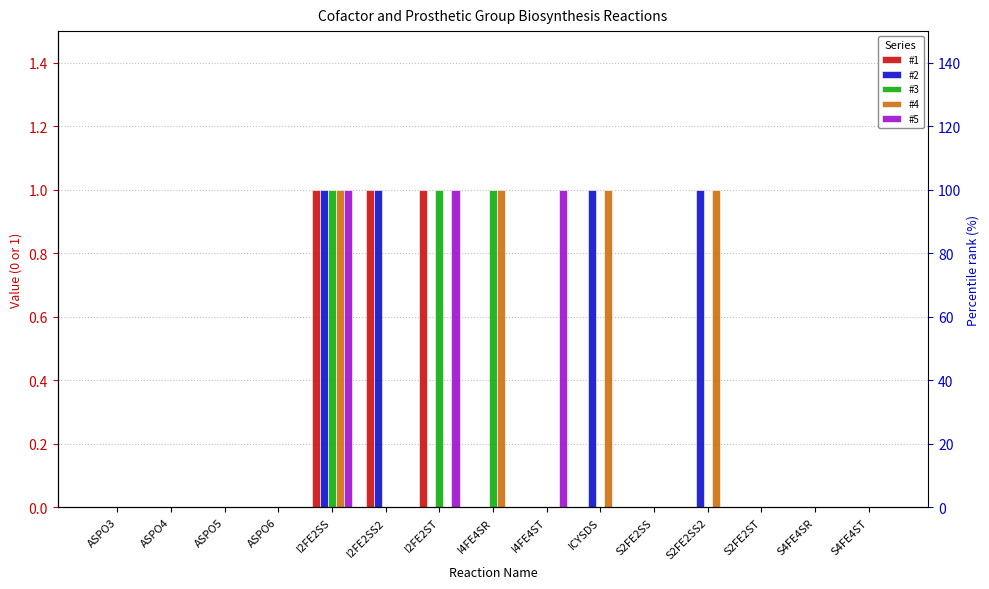

Which category has the highest value in the #5 series?

I2FE2SS